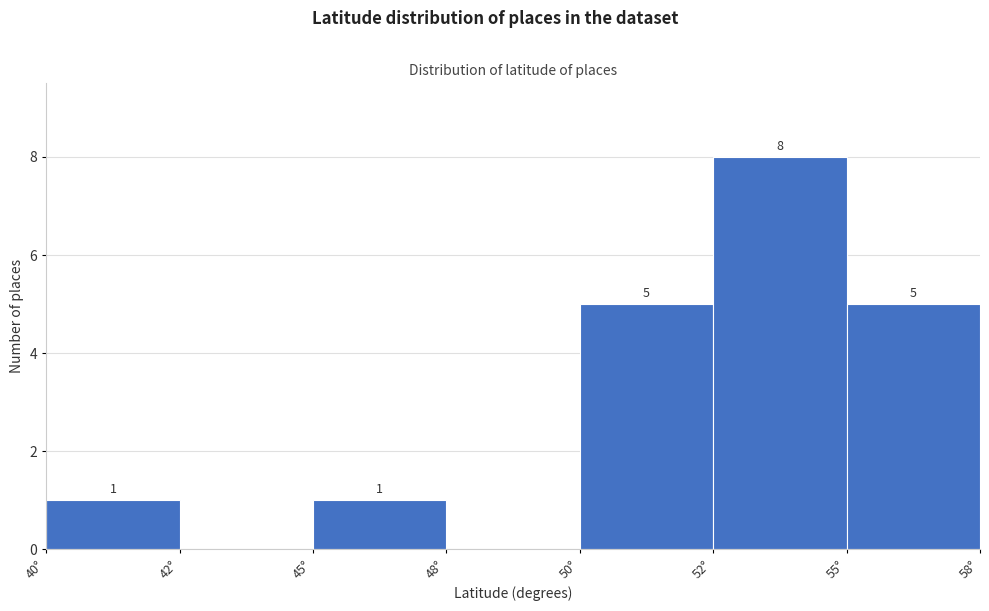

Reading left to right, what are all the values shown in this chart?

40°=1	42°=0	45°=1	48°=0	50°=5	52°=8	55°=5